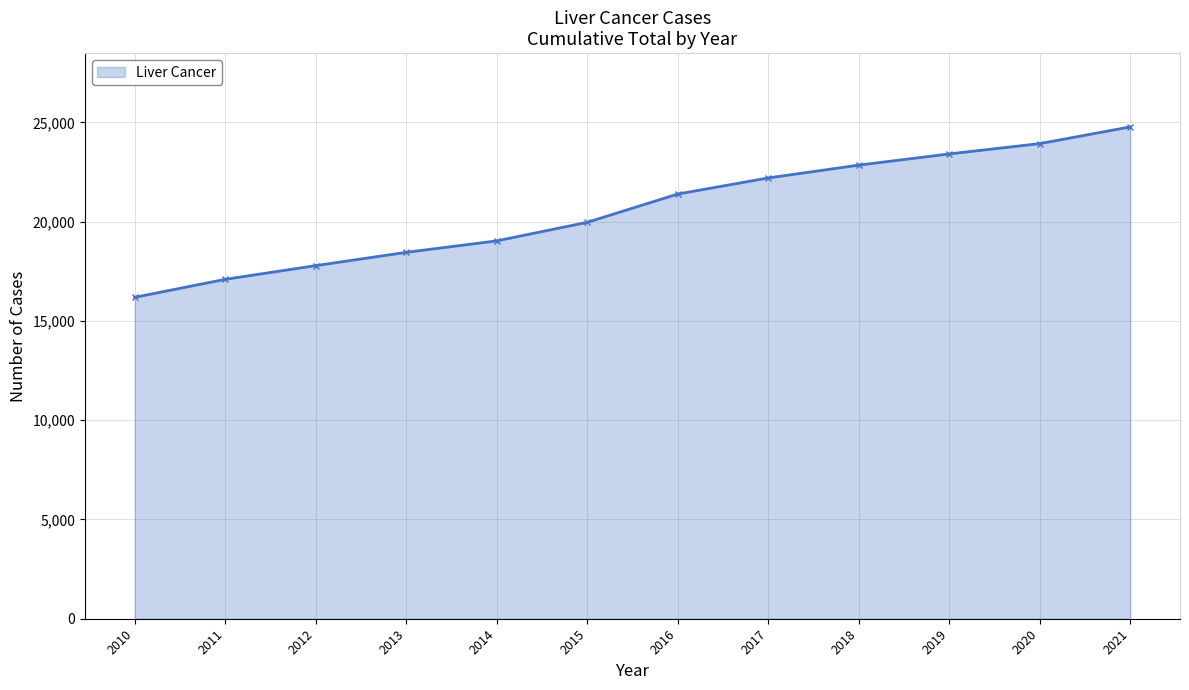

How many values exceed 21391?

6